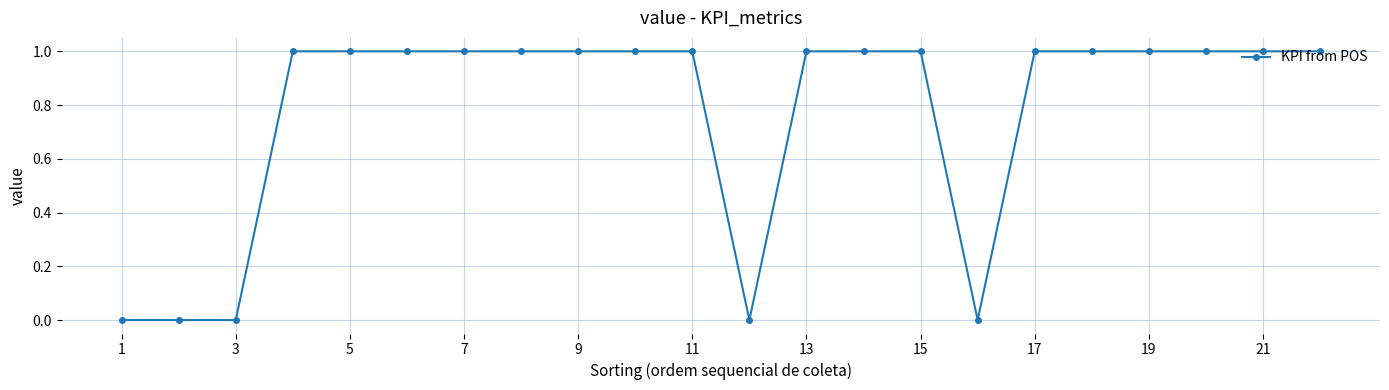

What is the value of the 13th point from the left?

1